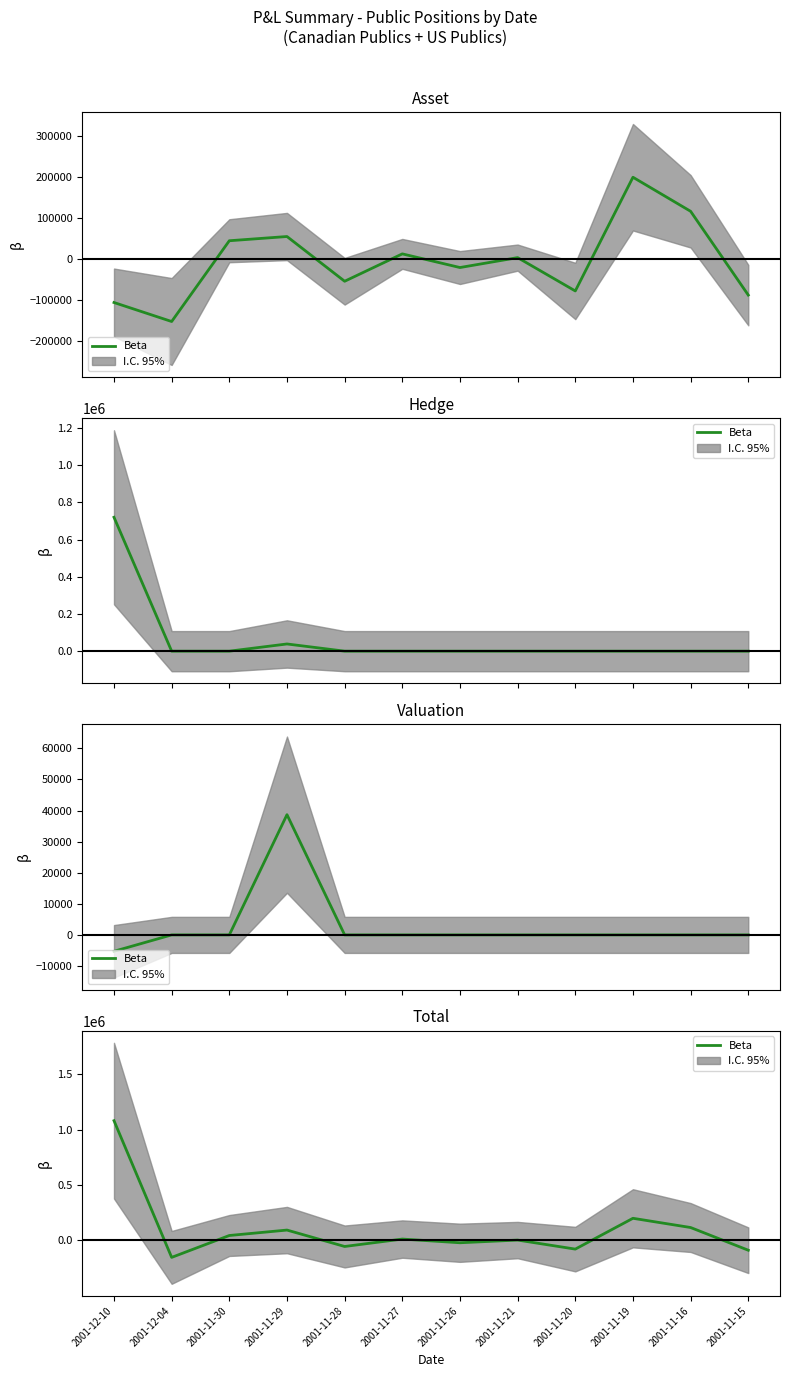

At which label does the data first exceed 12936?

2001-12-10